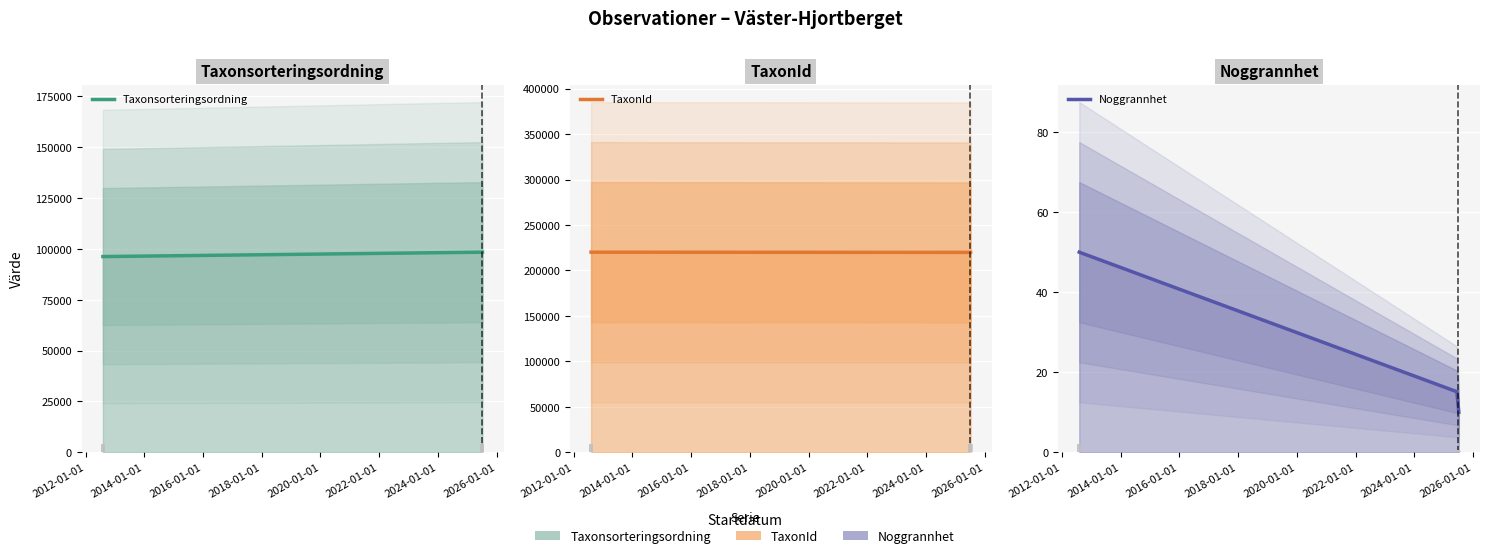

Rank the series by their maximum value, from highest to lowest.

TaxonId, Taxonsorteringsordning, Noggrannhet